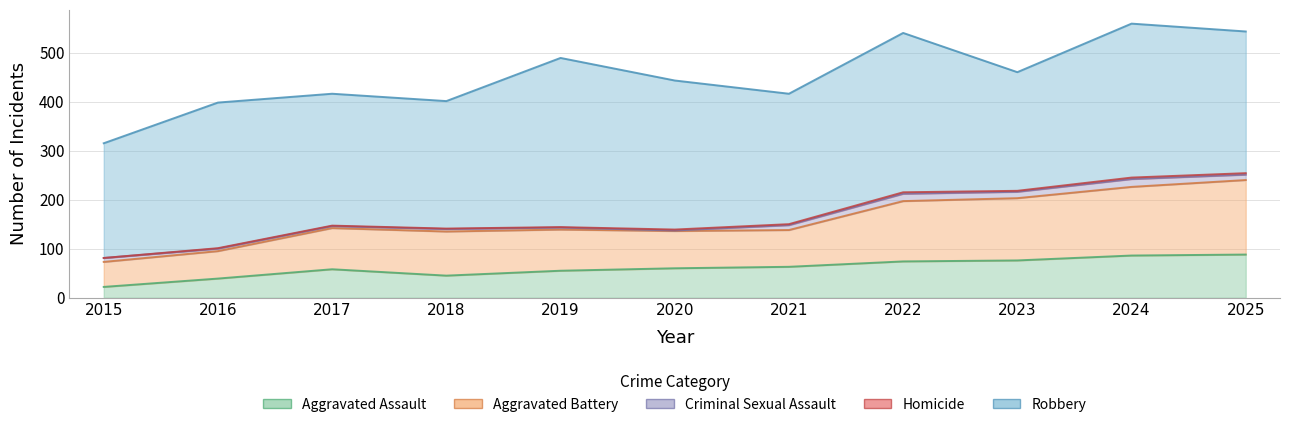

What is the difference between the maximum and minimum values in the Criminal Sexual Assault series?

15